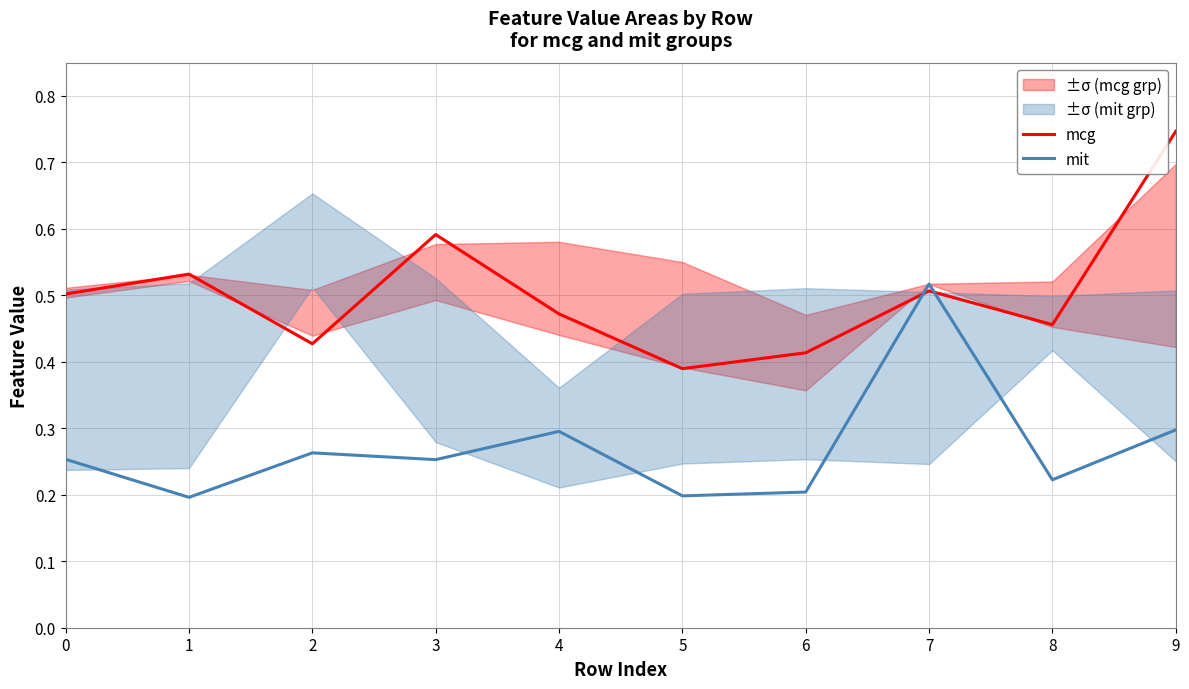

At which category is the sum across all series the highest?

9